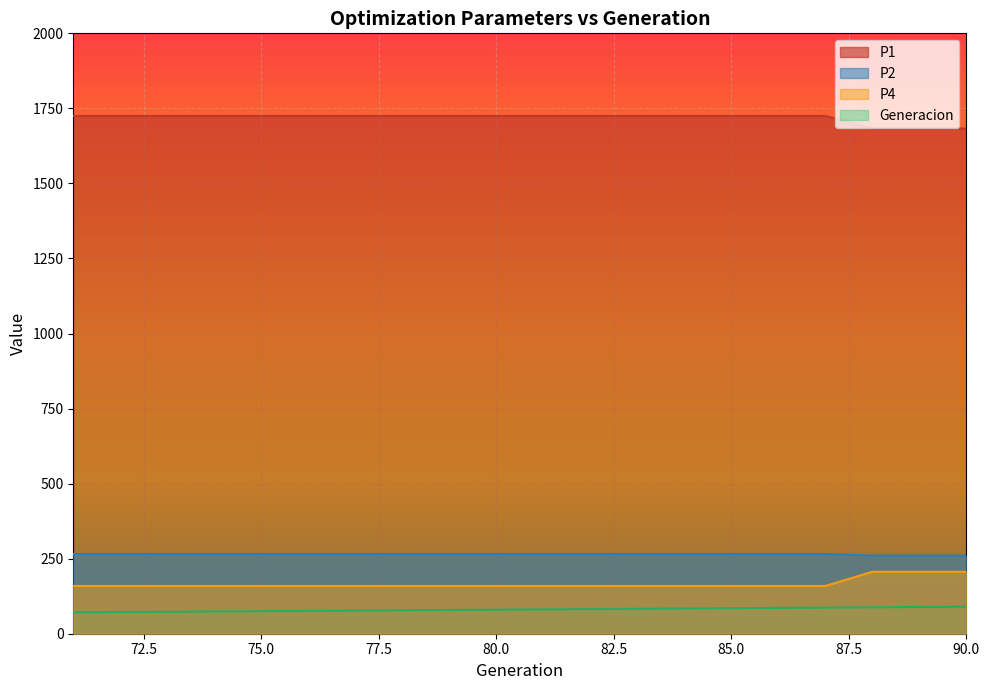

What is the average value of the P3 series?

166.3